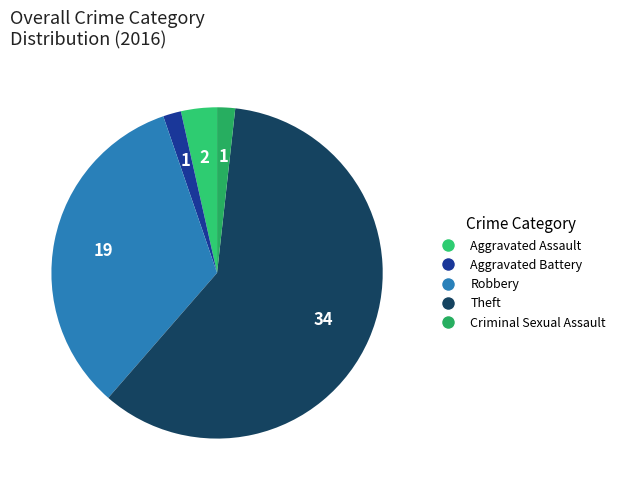

Count the number of slices in the pie.

5